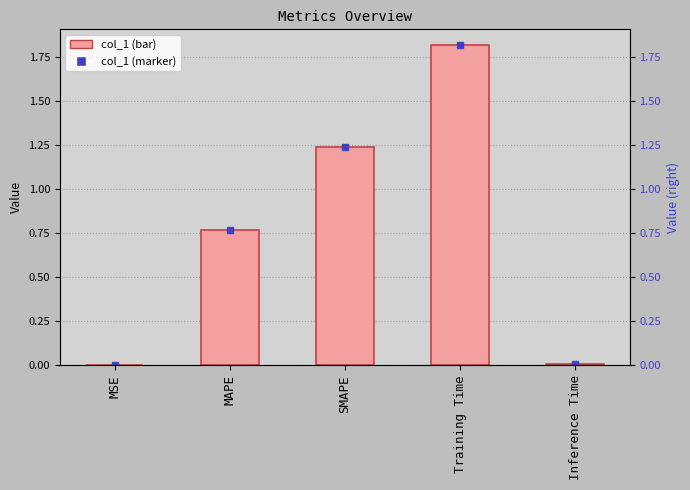

How many distinct data groups are displayed?

1